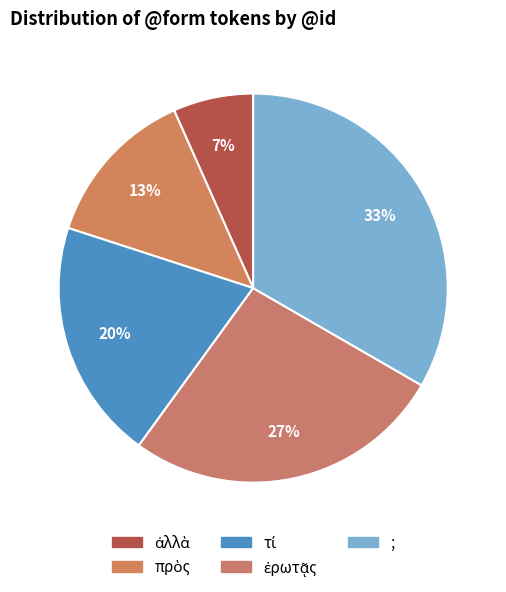

What is the largest slice in the pie chart?

;